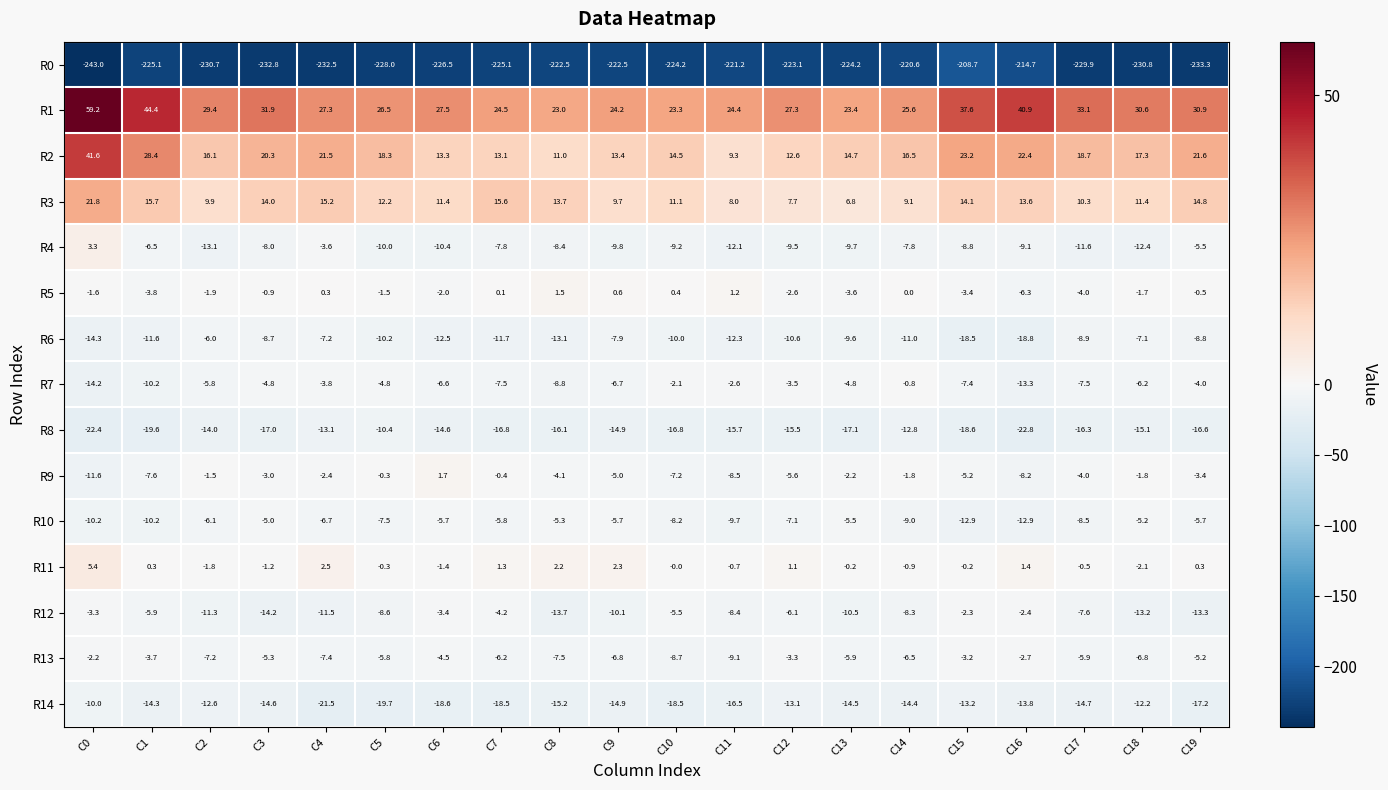

What is the spread (max minus min) of values at C4?

259.8